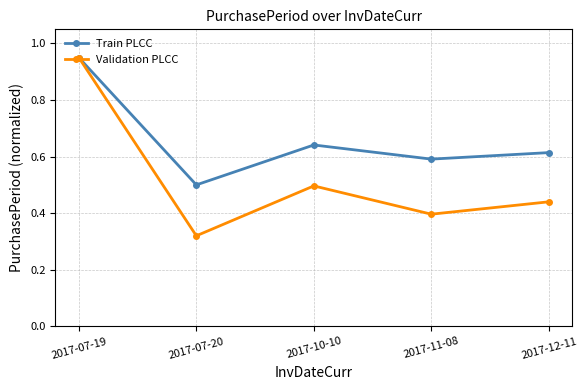

What is the difference between the highest and lowest values at 2017-11-08?

0.2